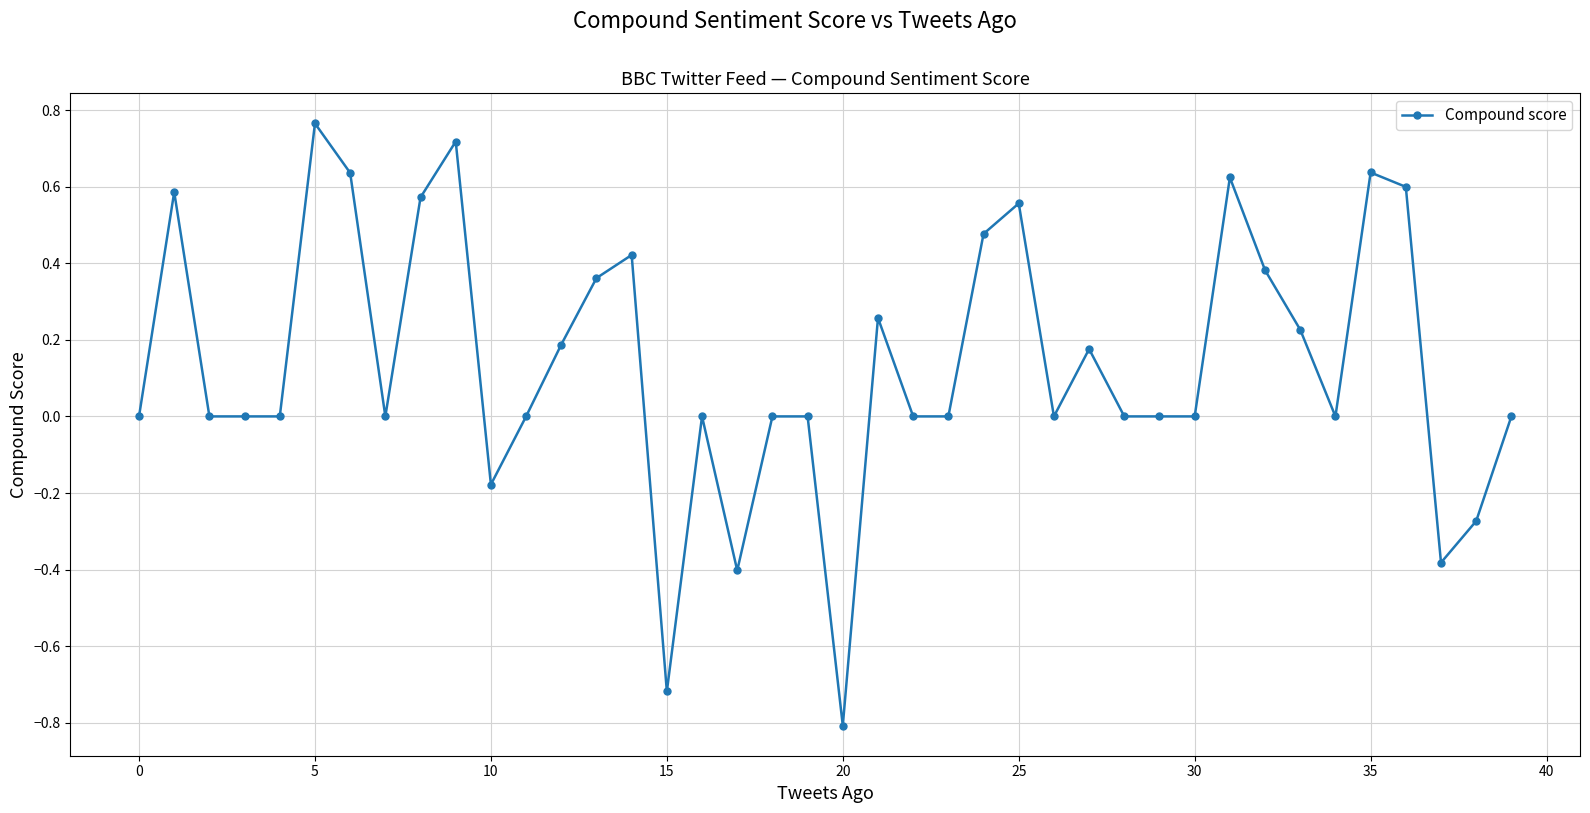

True or false: there are more than 1 points higher than both neighbors.

True